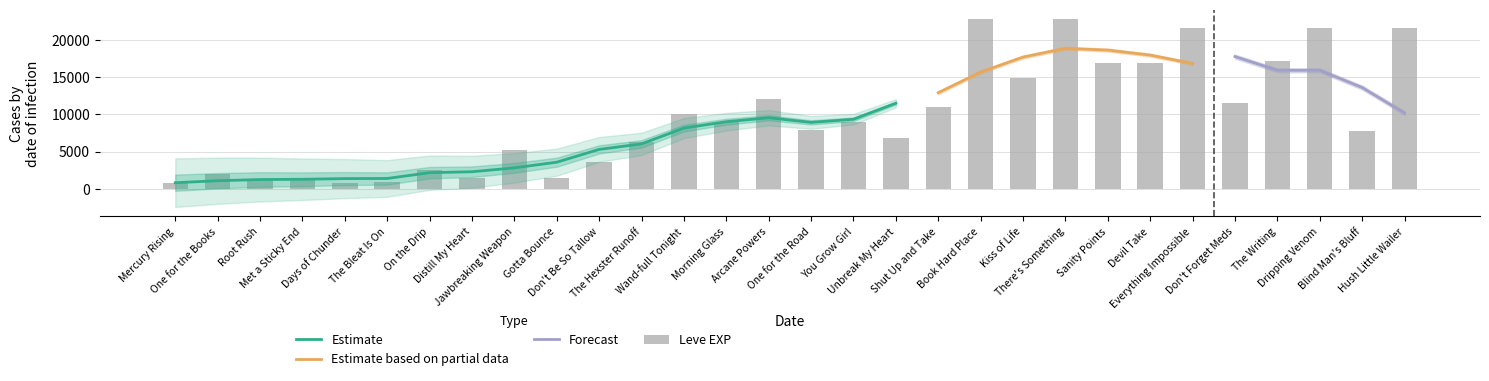

What is the approximate value at Root Rush, to the nearest 50?

1350